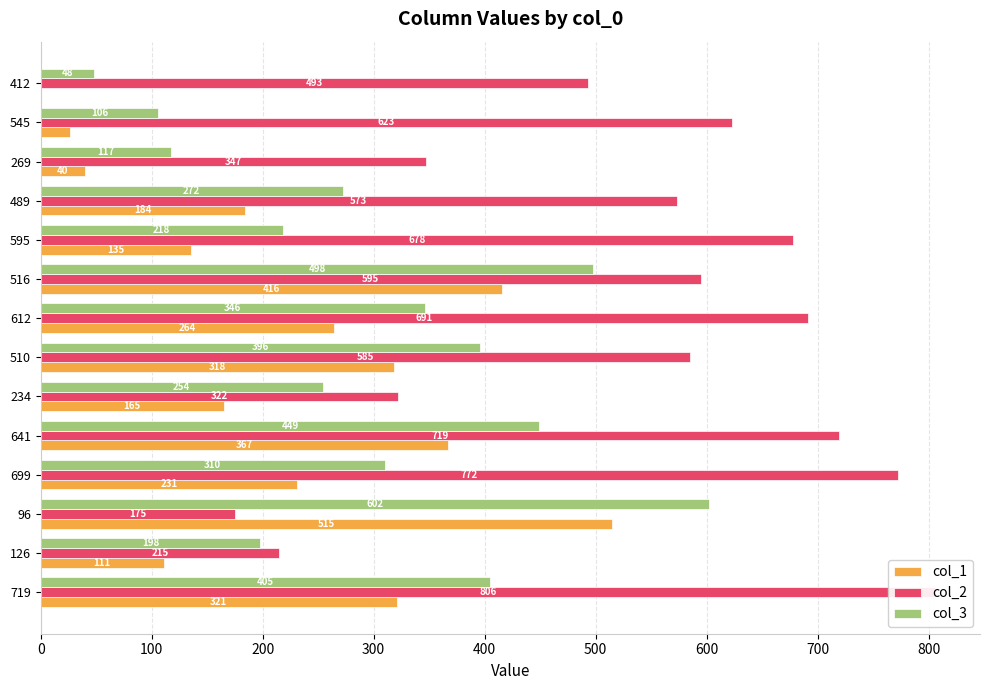

Rank the series by their average value, from lowest to highest.

col_1, col_3, col_2